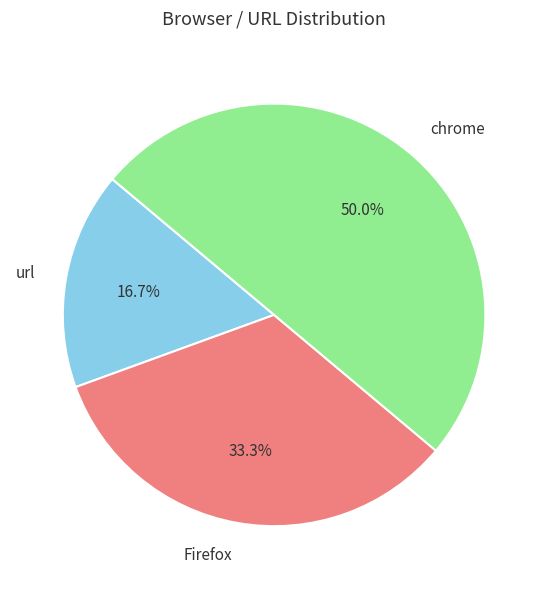

Is it true that Firefox is 33% of the pie?

True